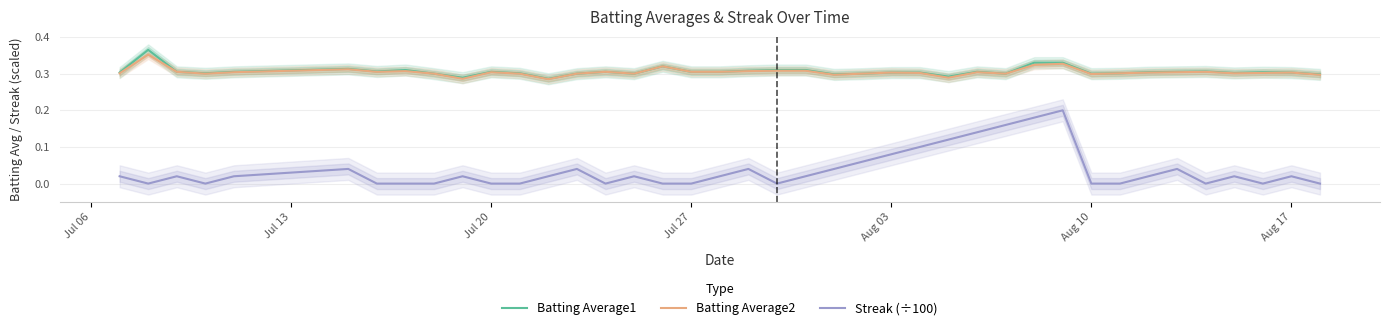

How many Batting Average2 values are between 0 and 1?

40